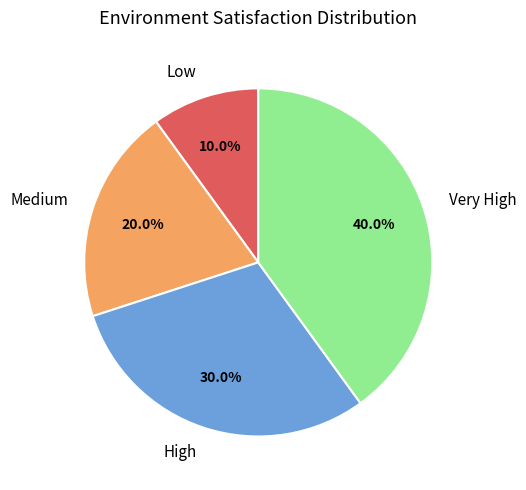

Is there a majority slice in this chart?

No